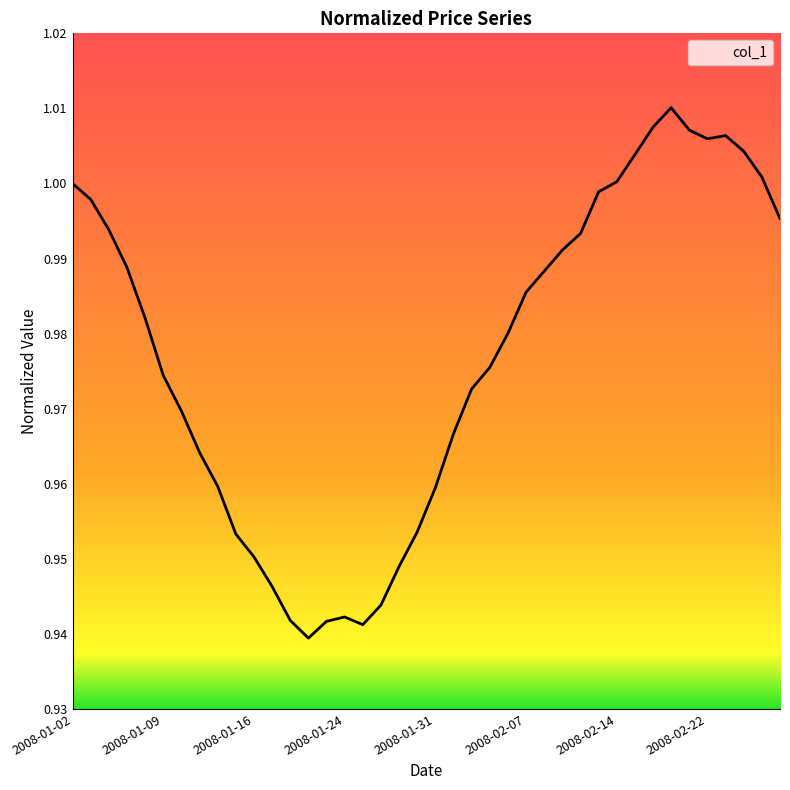

At which category does the chart reach its peak across all series?

2008-02-20